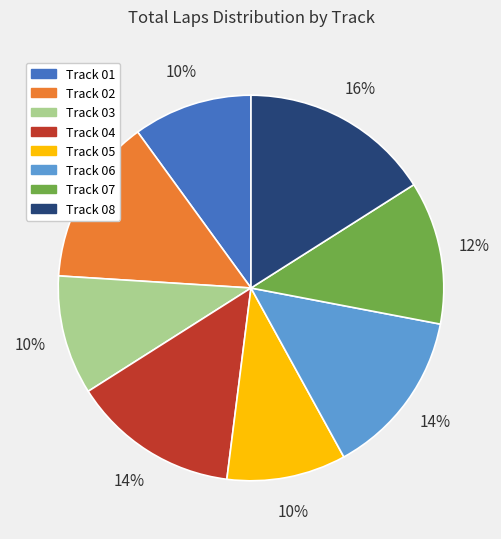

Which has a higher value, Track 02 or Track 03?

Track 02